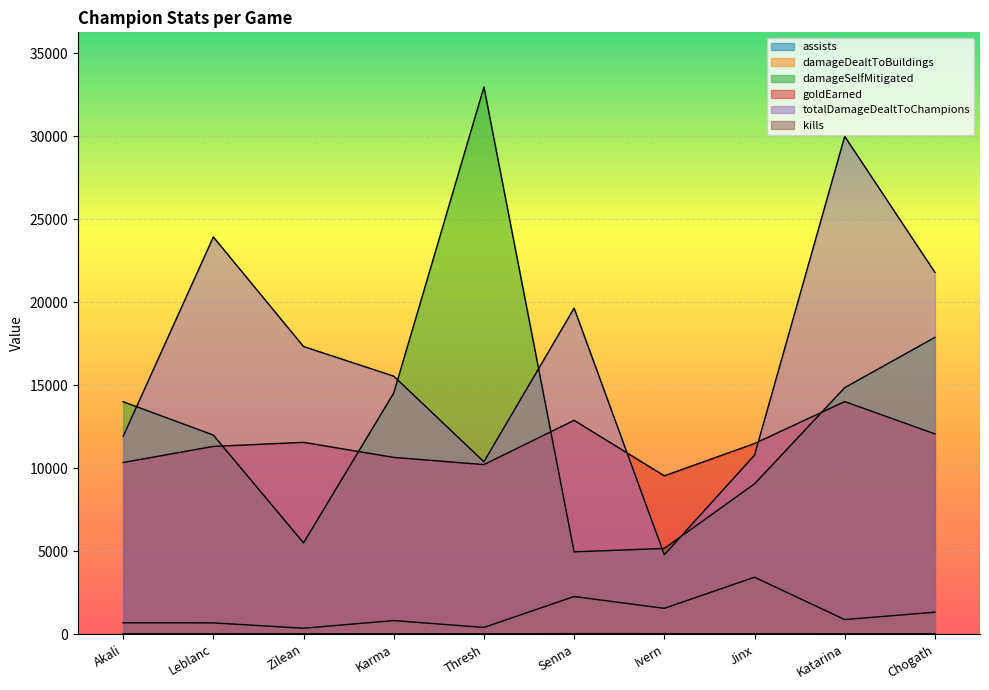

Is the value of damageDealtToBuildings at Chogath greater than the value of totalDamageDealtToChampions at Karma?

No